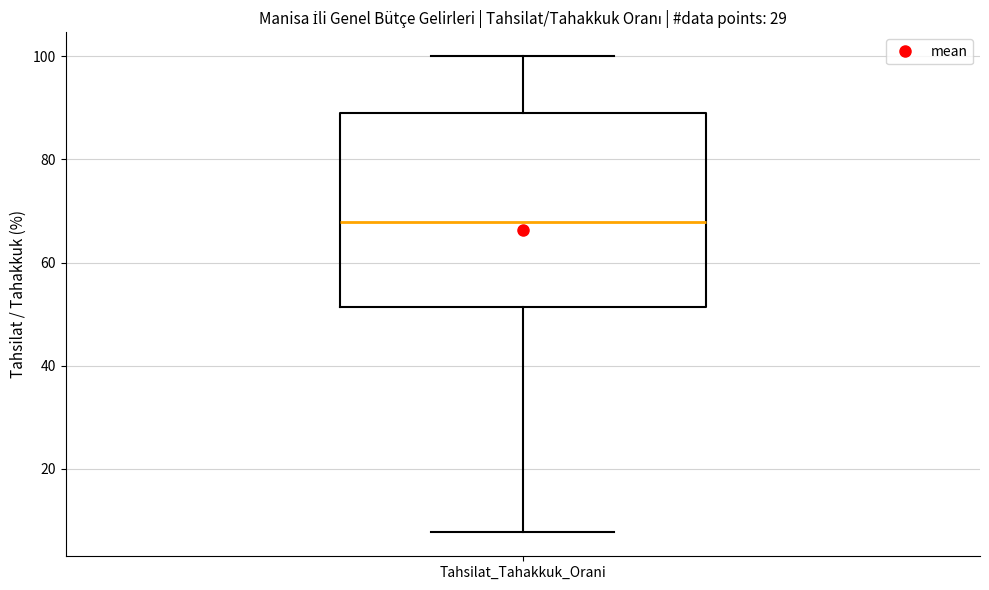

Where does the upper whisker of the box for Tahsilat_Tahakkuk_Orani end on the y-axis? The values are not printed on the chart, so give them approximately, as read against the axis.

100